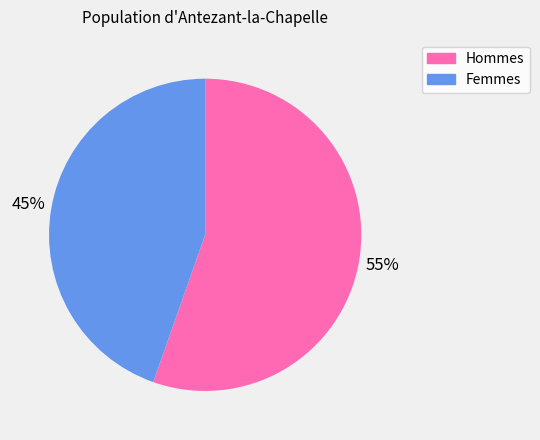

Is there any slice that represents more than half of the pie?

Yes